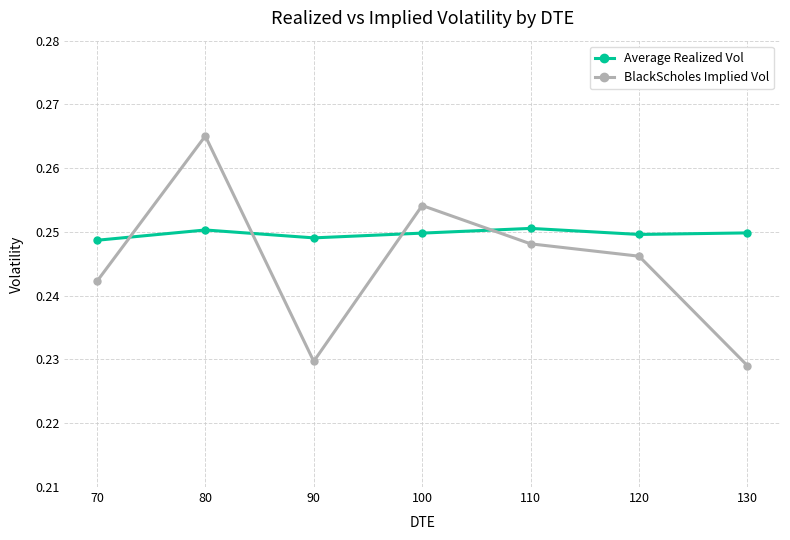

Which category has the highest value in the BlackScholes Implied Vol series?

80